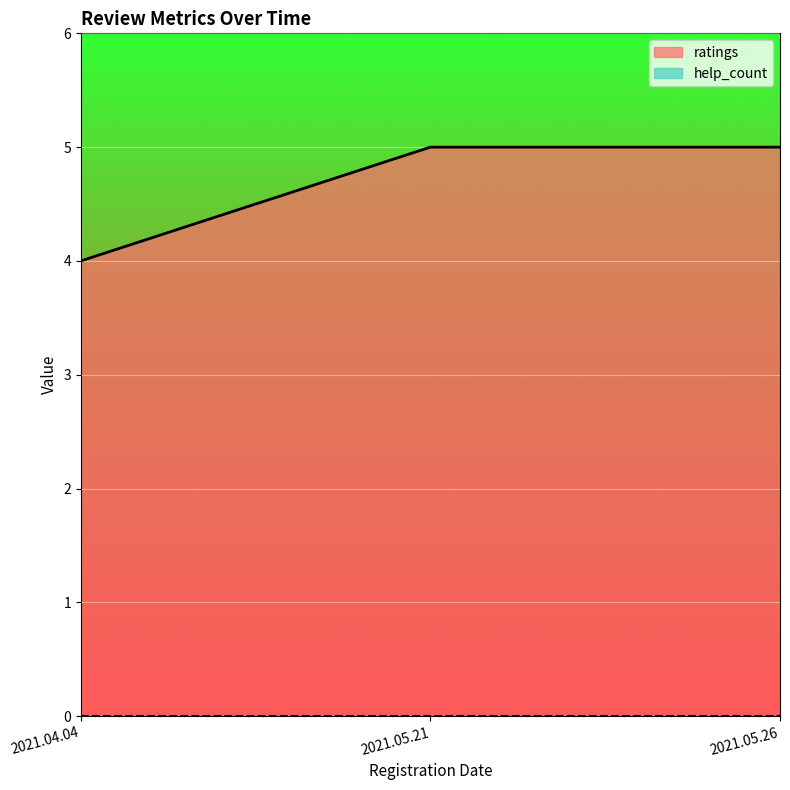

The value at 2021.05.21 is 5. True or false?

True